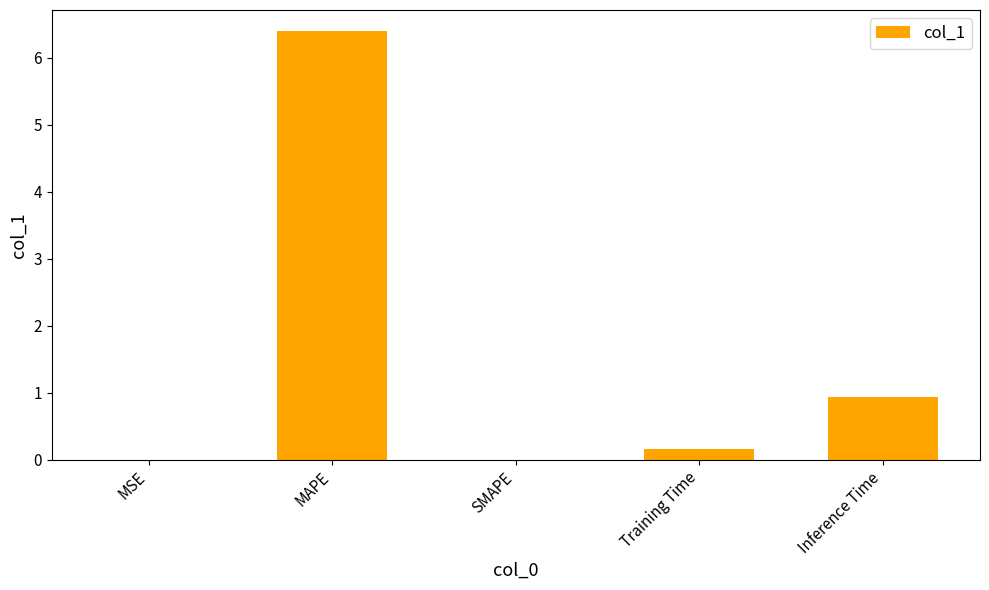

Are the bars horizontal?

No